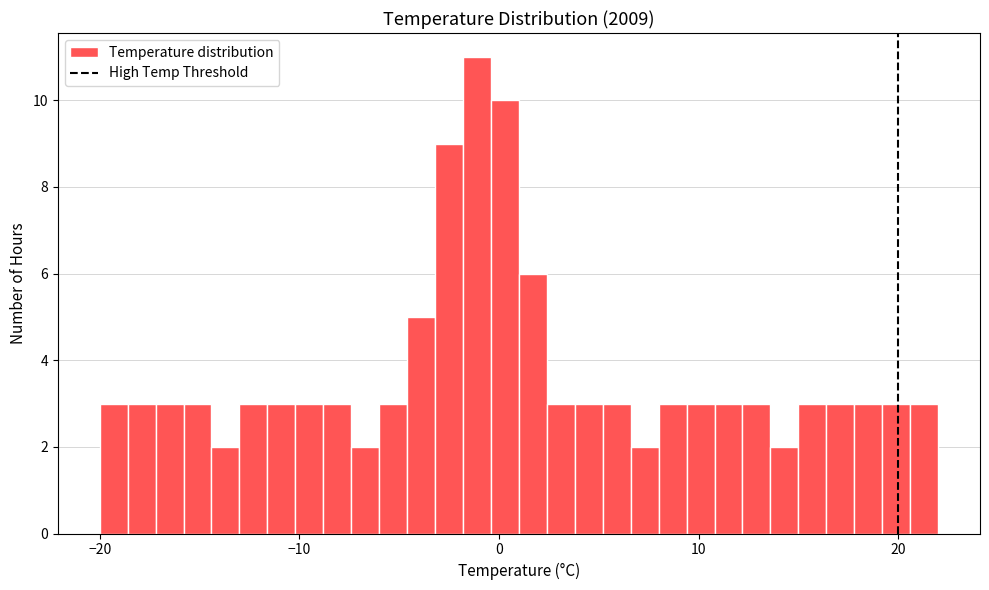

Around what value on the x-axis is the tallest bar? Give the approximate position of its centre, as read against the axis.

-1